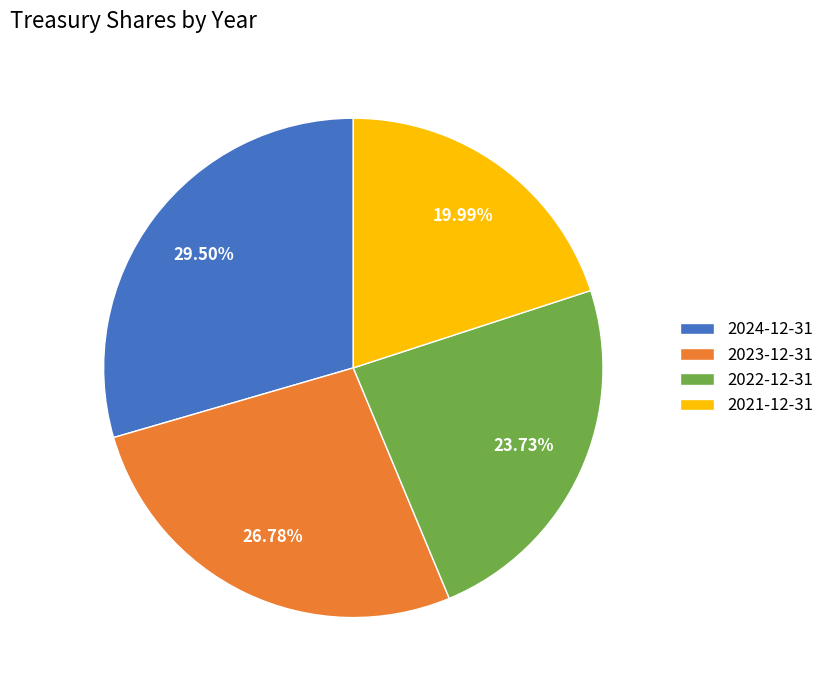

How many slices are in this pie chart?

4